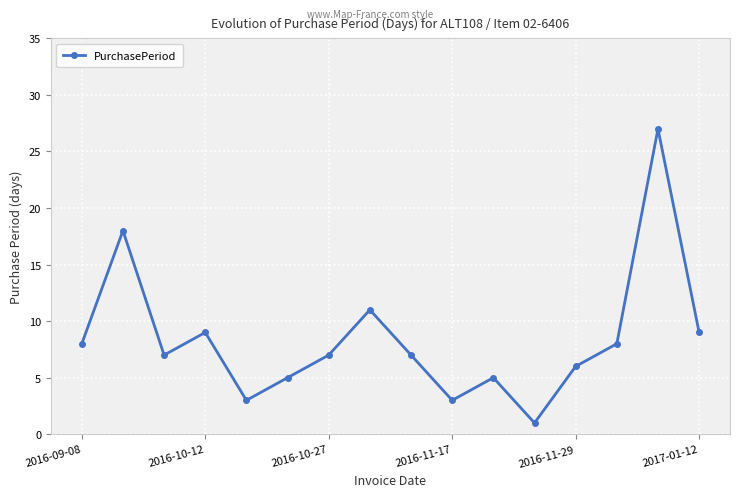

True or false: the data has more than 2 interior local peaks.

True